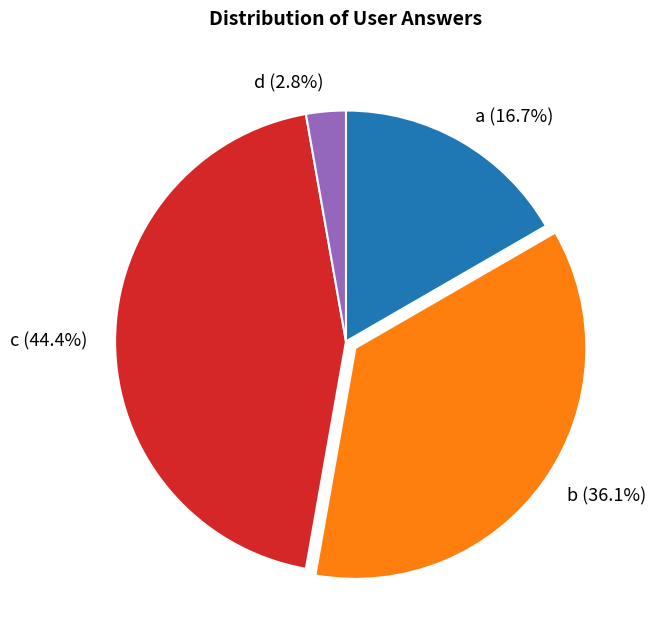

Combined, do c and d account for over 50%?

No